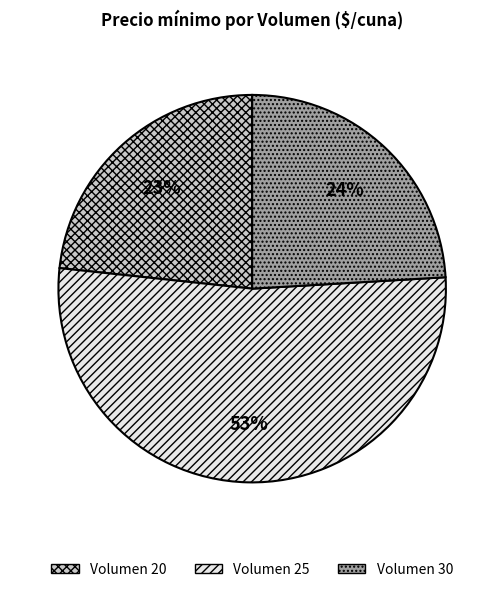

The Volumen 20 slice represents 23% of the pie. True or false?

True